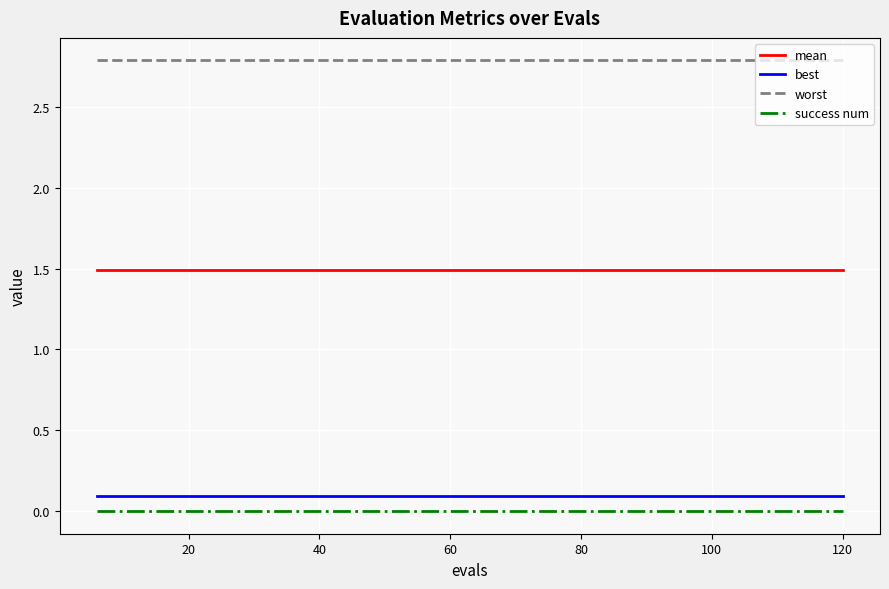

What is the sum of all best values?

1.9